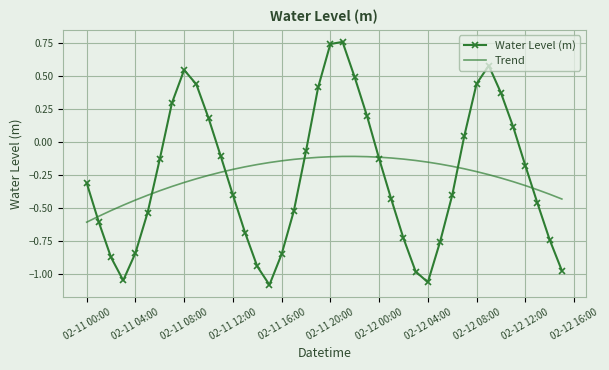

What is the difference between the second highest and second lowest values in the Water Level (m) series?

1.8